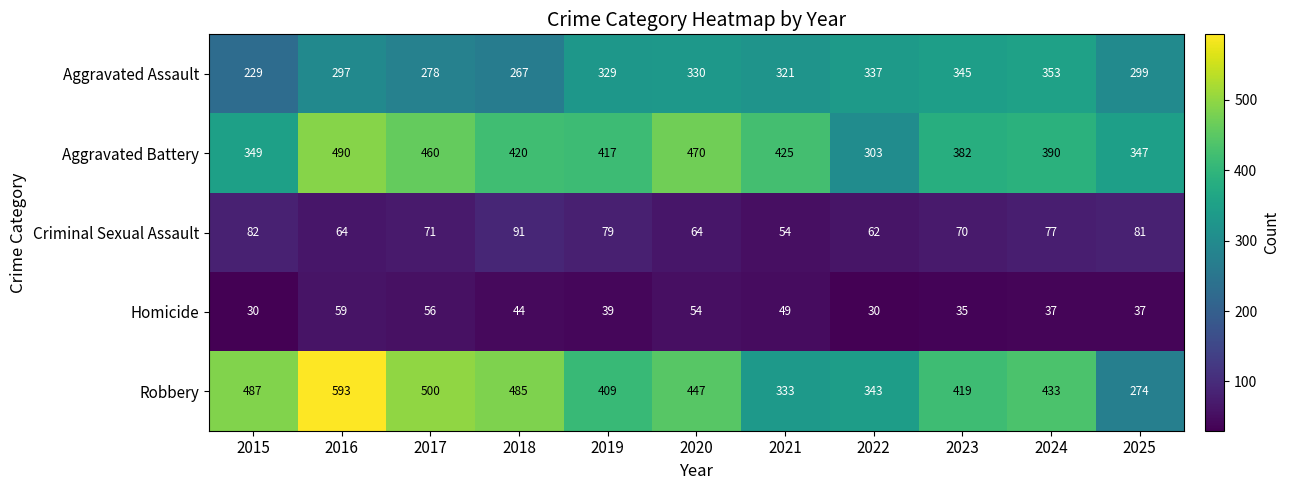

At which label does Homicide first exceed 39?

2016